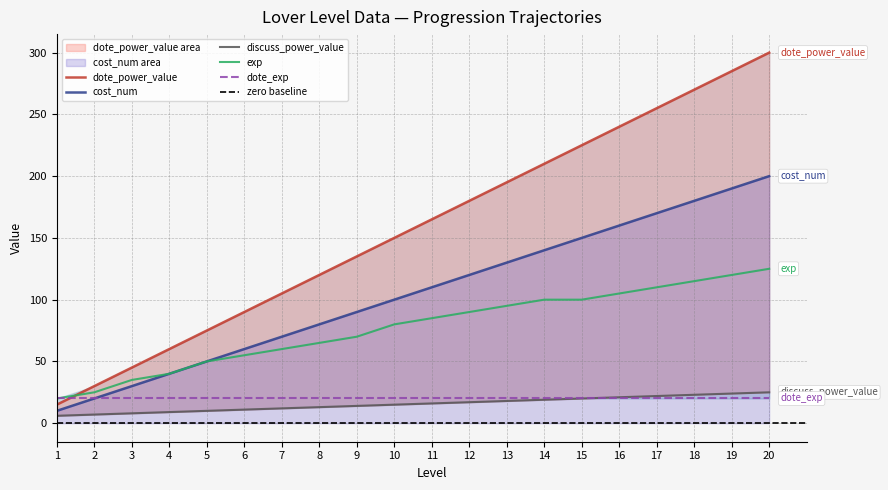

What is the highest value of the cost_num series?

200